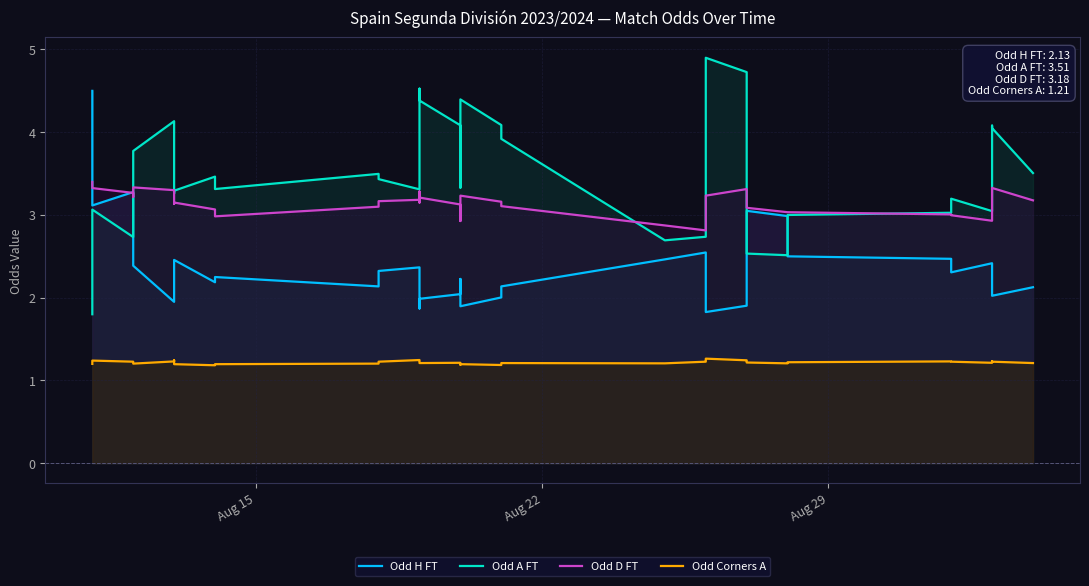

What is the value of the Odd Corners A point at the 25th from the left?

1.2